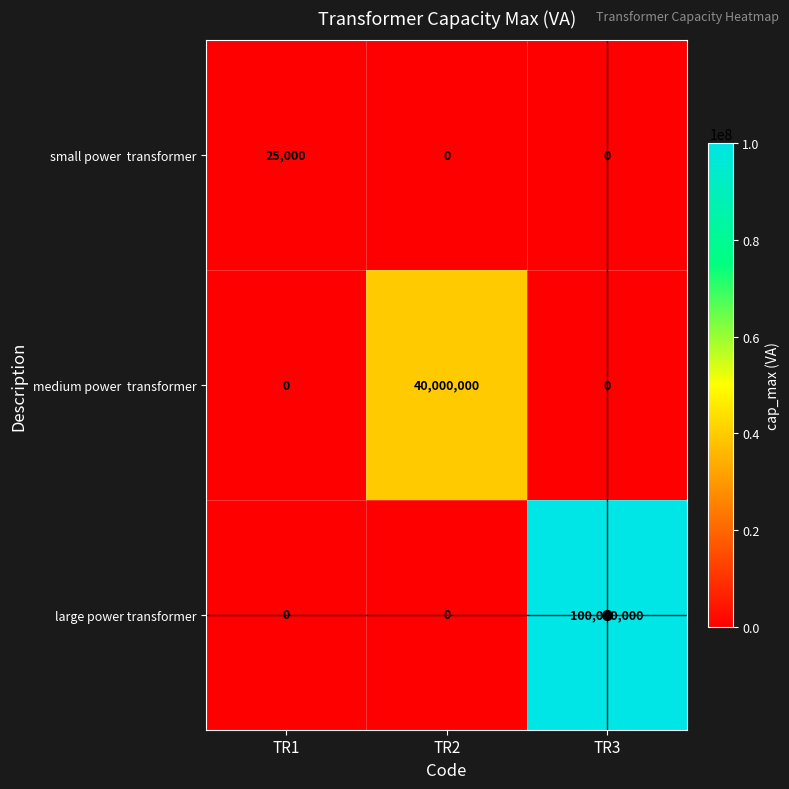

What is the maximum value shown in the chart?

100000000